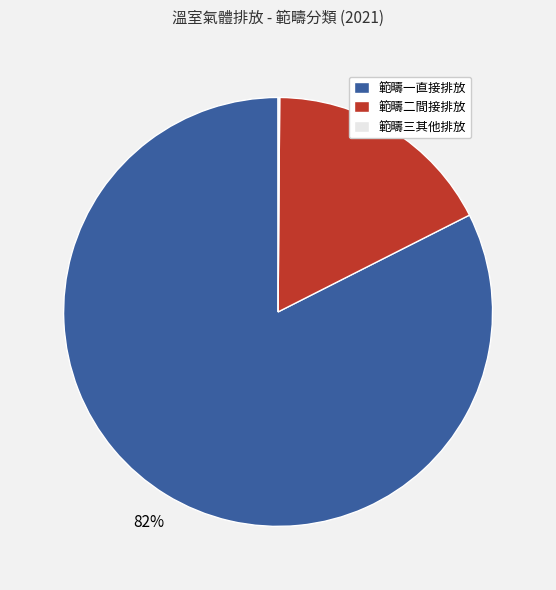

Is it true that 範疇二間接排放 is 17% of the pie?

True